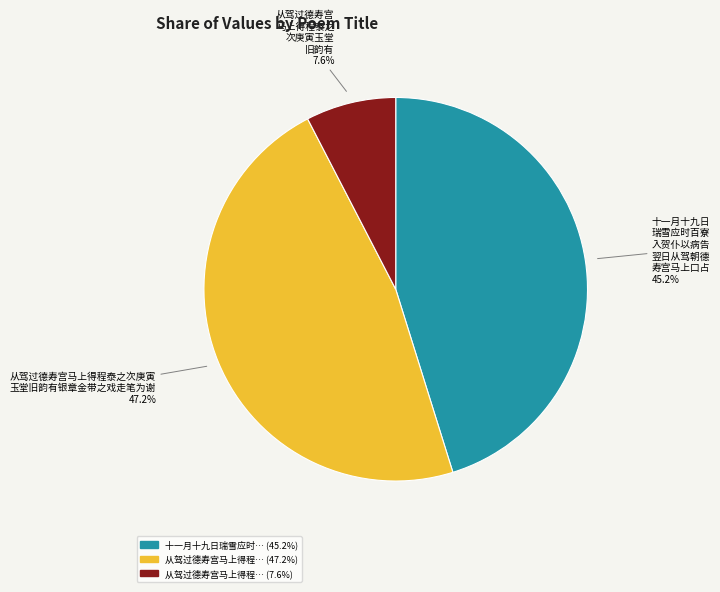

Is there any slice that represents more than half of the pie?

No